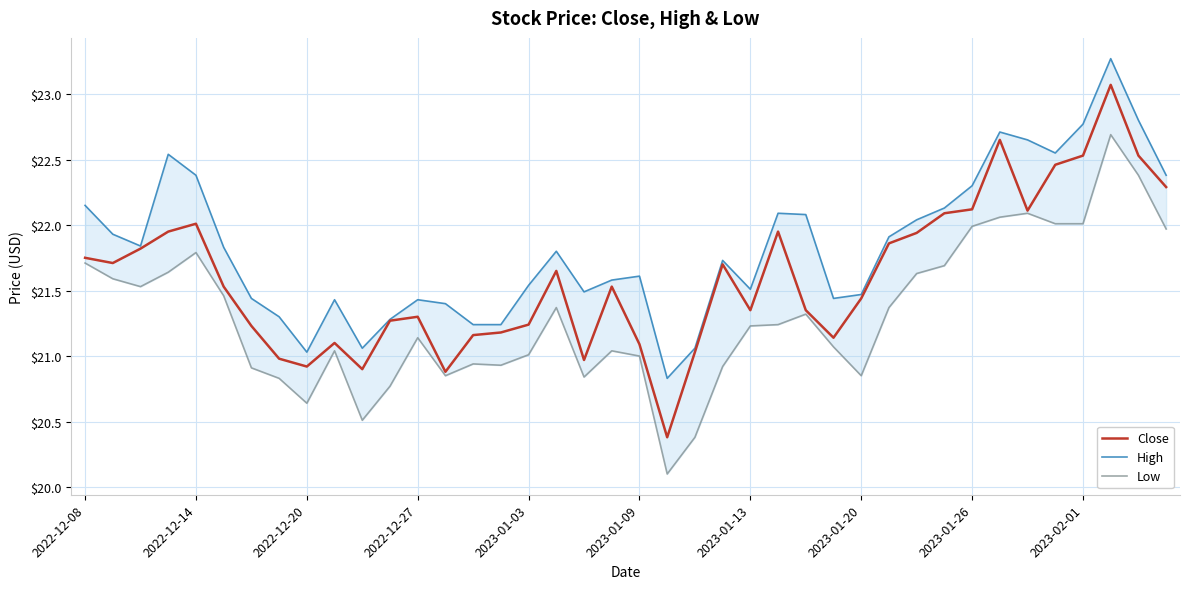

What is the minimum value for Close?

20.4